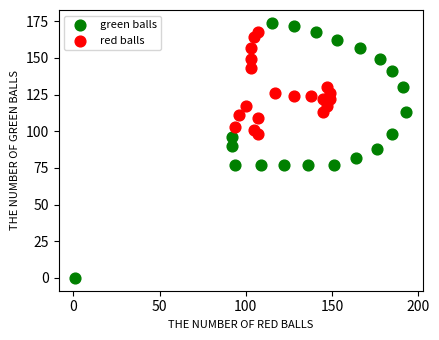

Which series contains the lowest Y value?

green balls